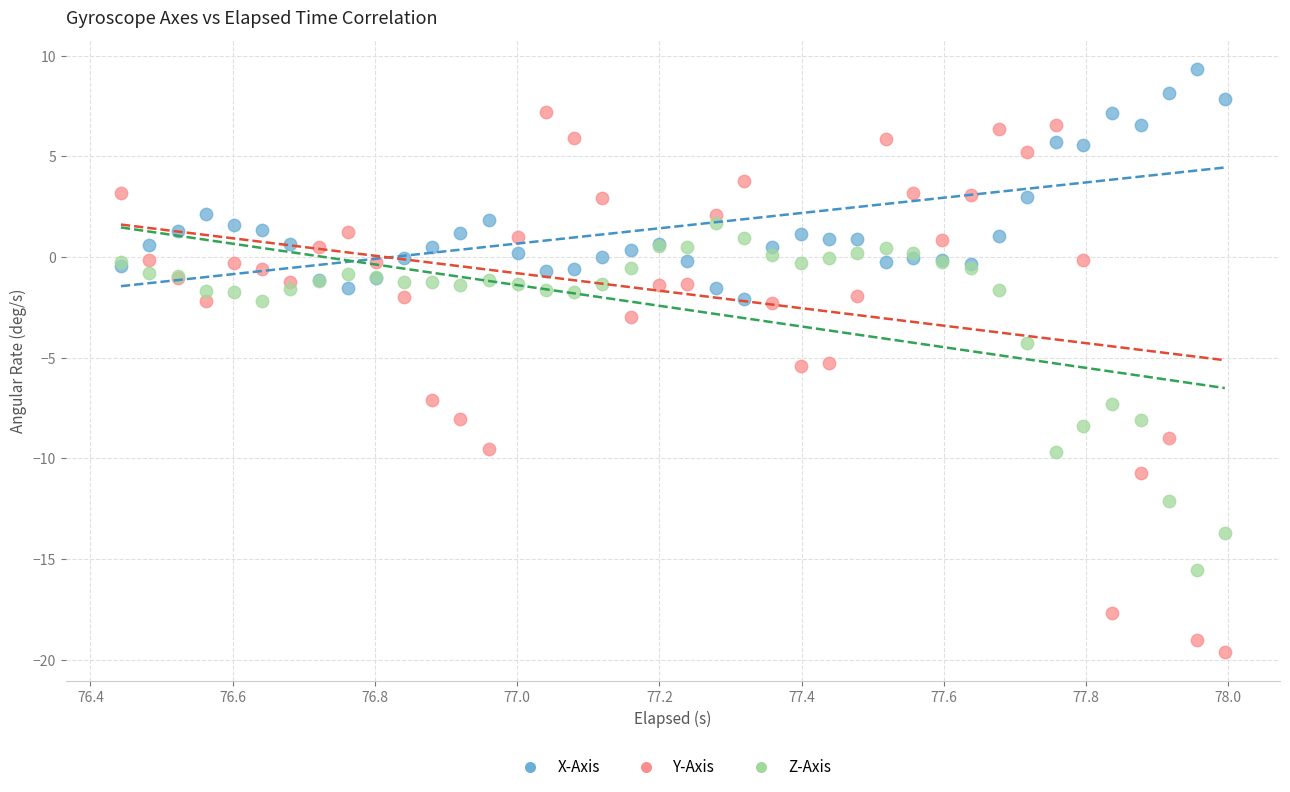

What is the X range (max minus min) for the scatter plot?

1.6